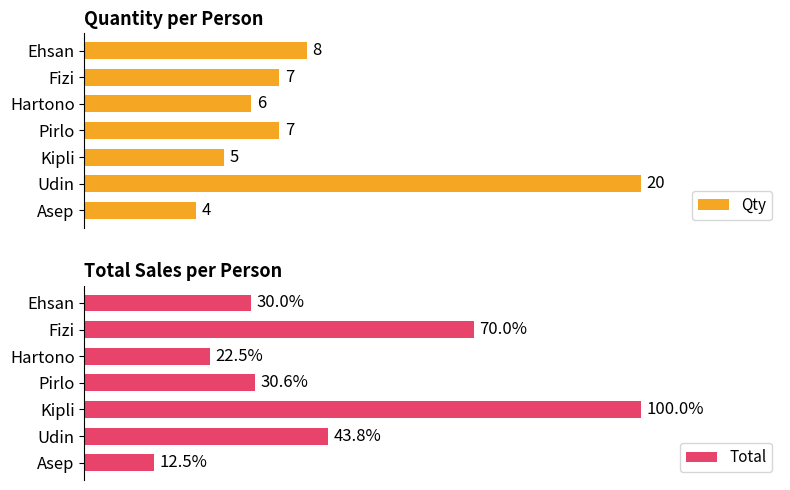

At which label does Qty reach its minimum?

Asep